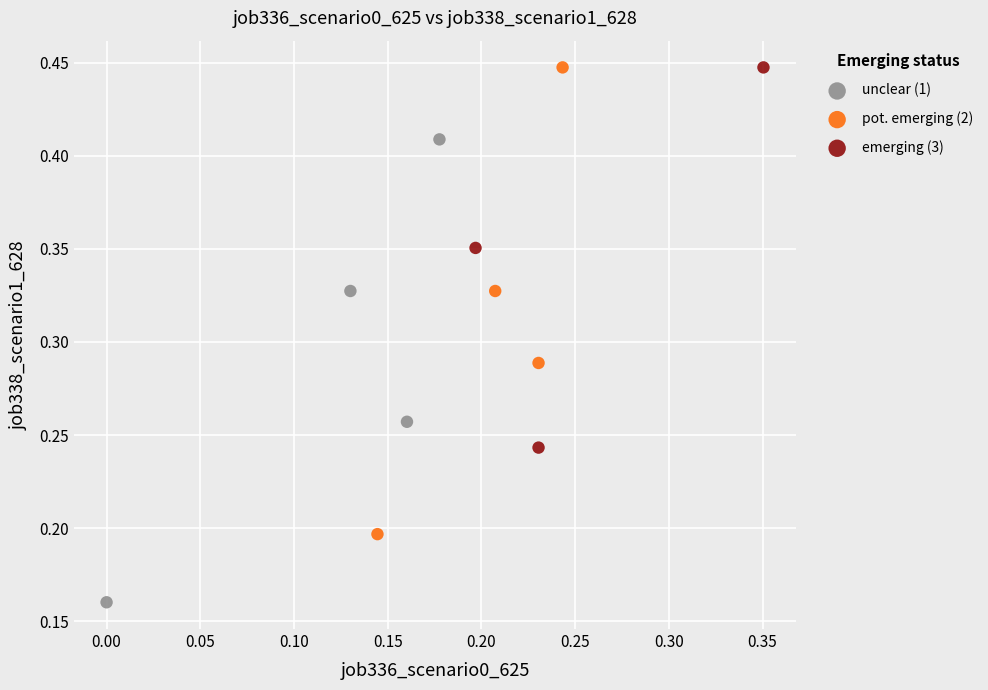

Which series reaches the minimum Y coordinate?

unclear (1)